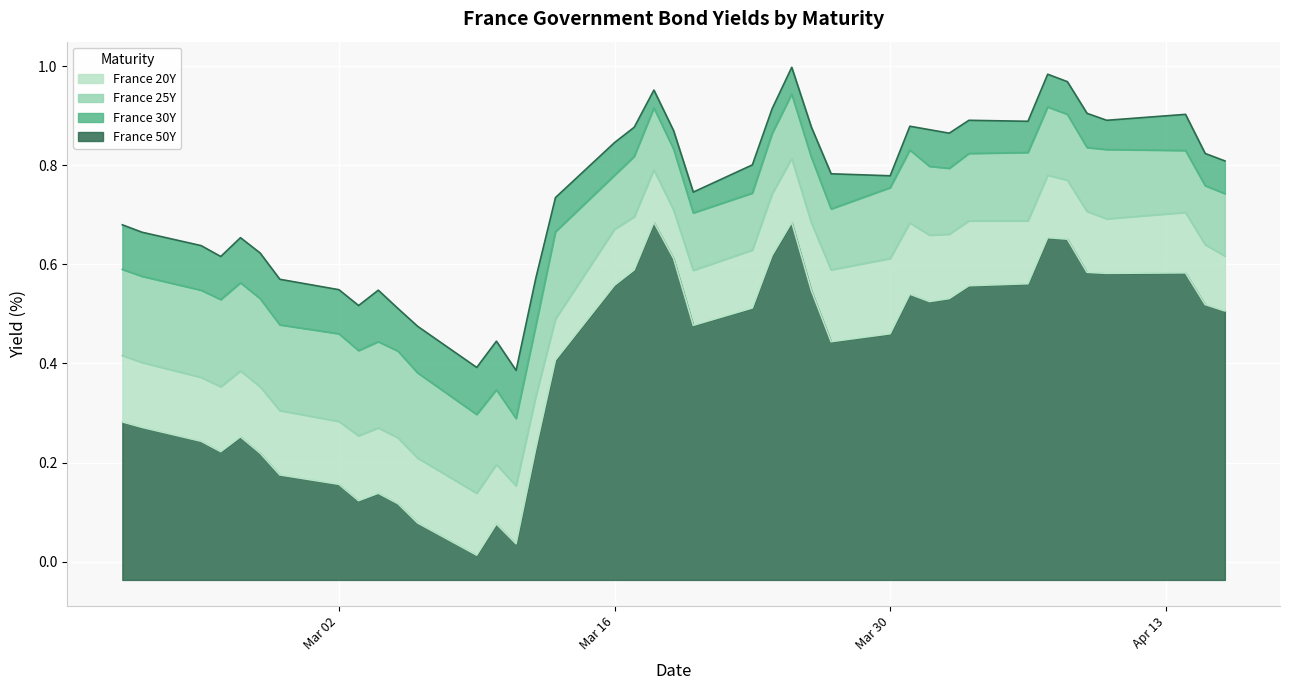

In France 25Y, how many points are higher than both neighbors (excluding endpoints)?

8